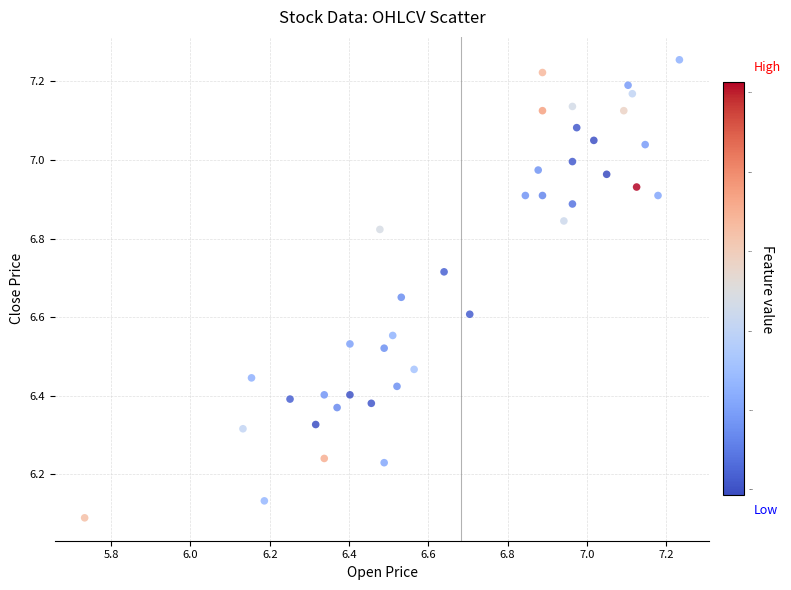

What is the range of Y values (max minus min)?

1.2